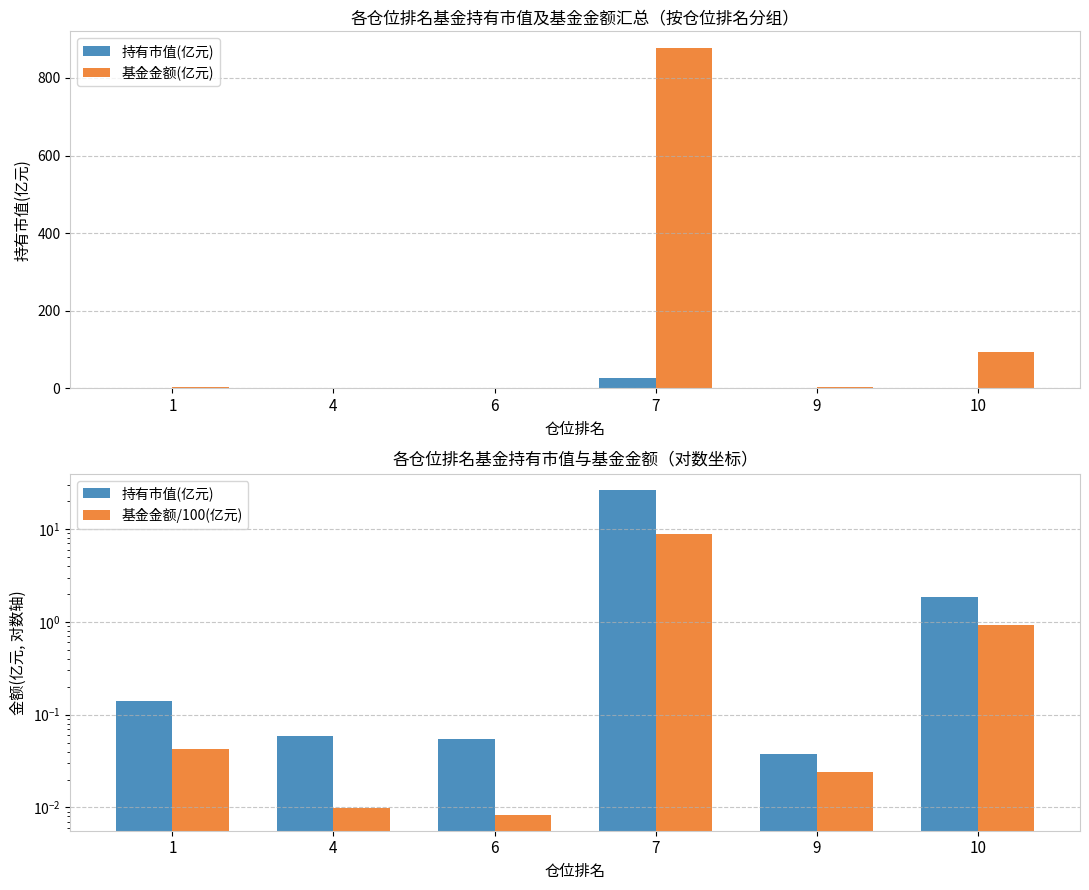

What is the average value of the 基金金额(亿元) series?

162.9